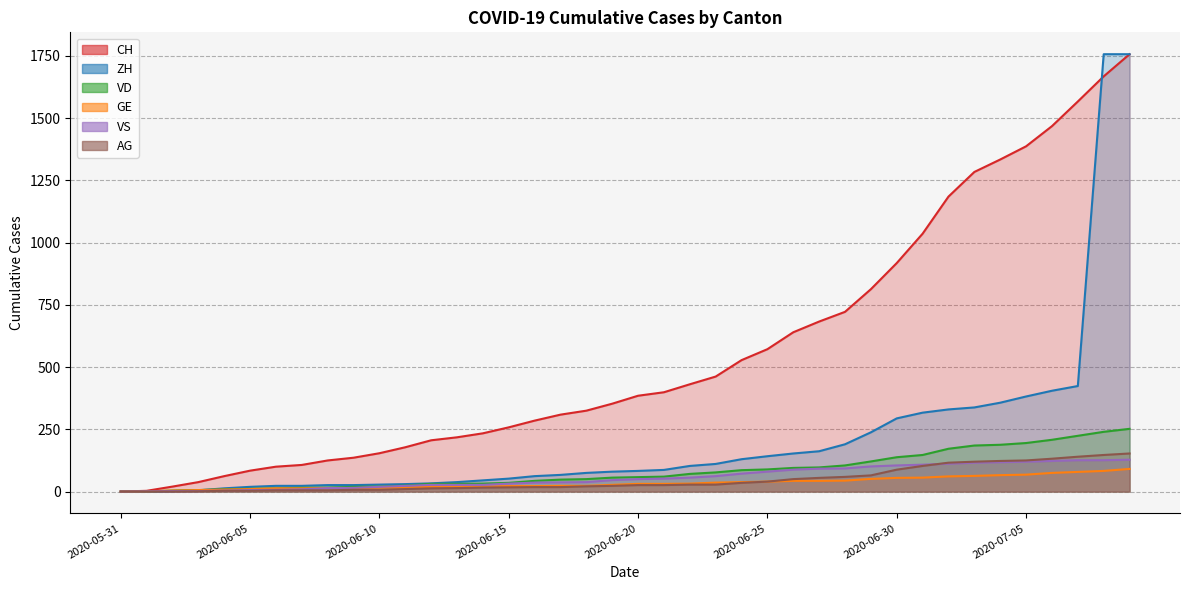

What is the average value of the ZH series?

210